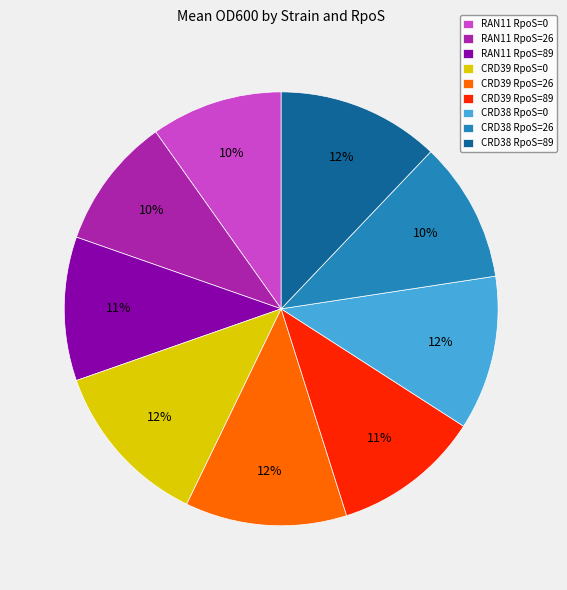

How many slices are in this pie chart?

9